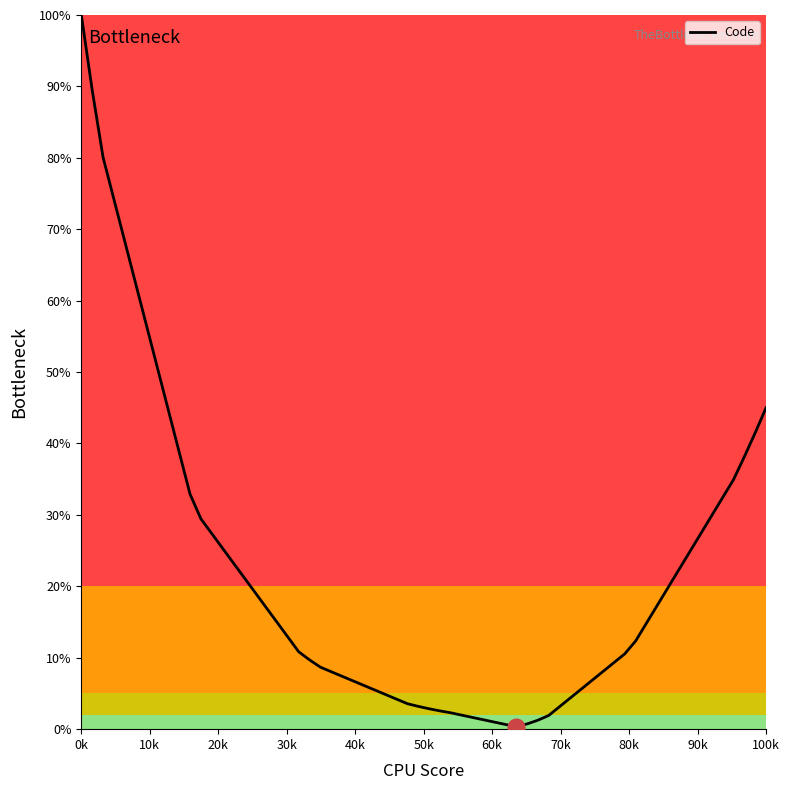

What is the difference between the maximum and minimum values?

99.7